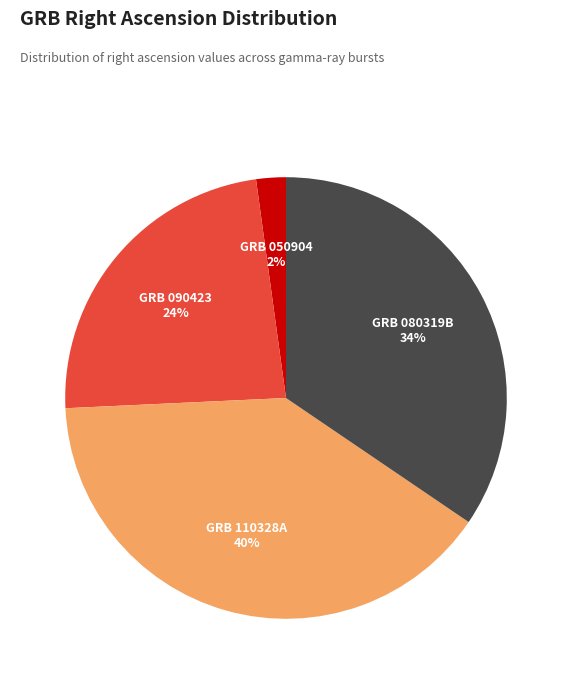

To the nearest percent, what portion does GRB 080319B represent?

34%